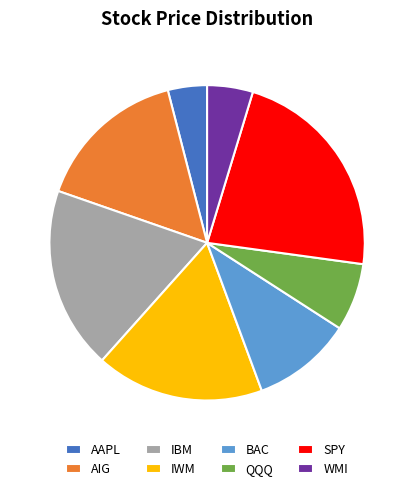

Rank the categories by value from highest to lowest.

SPY, IBM, IWM, AIG, BAC, QQQ, WMI, AAPL